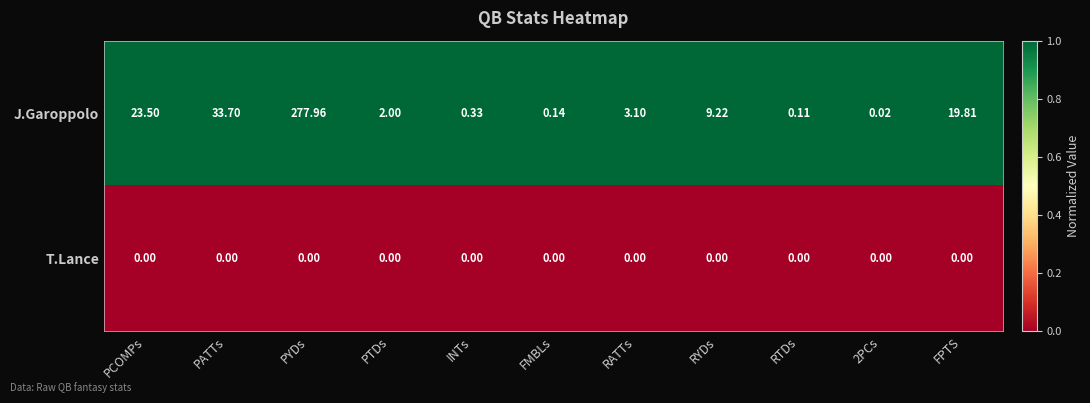

What is the total value across all series at PCOMPs?

23.5